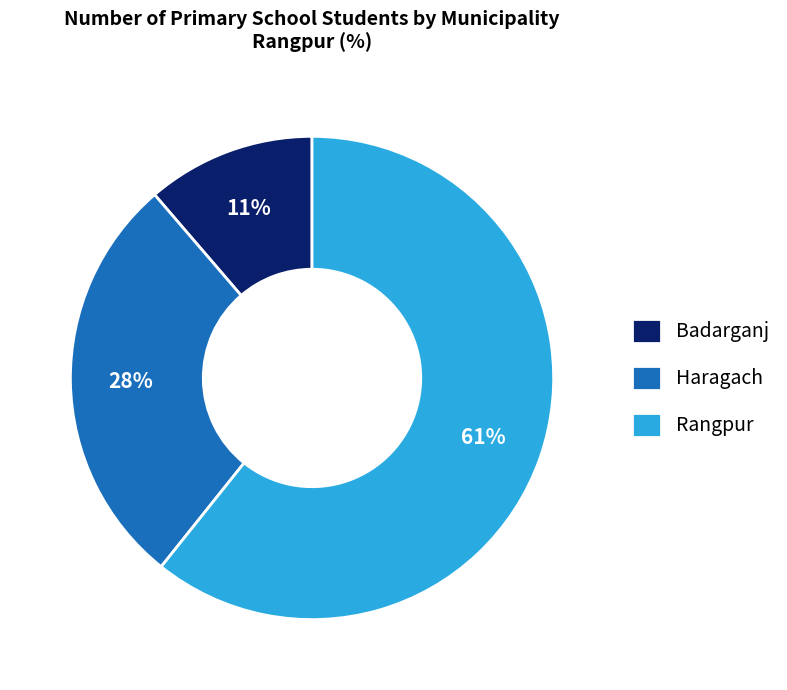

Between Haragach and Badarganj, which is larger?

Haragach